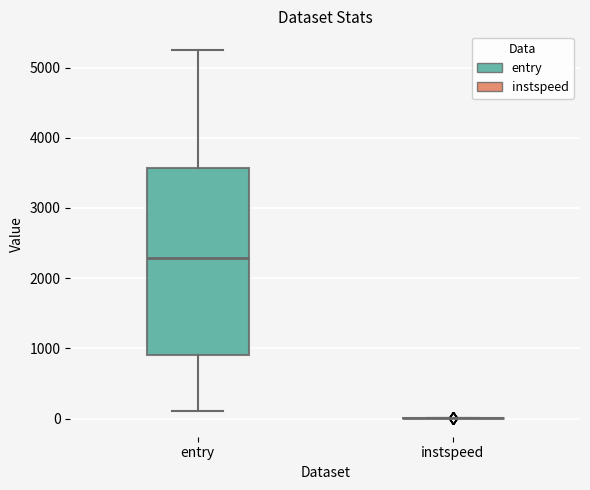

Reading left to right, read every box against the y-axis: the position of its median line, the range the box covers, and the ends of its whiskers. The values are not printed on the chart, so give them approximately, as read against the axis.

entry: median 2300, box 900 to 3600, whiskers 100 to 5300
instspeed: box collapsed to a line at 0, whiskers 0 to 0